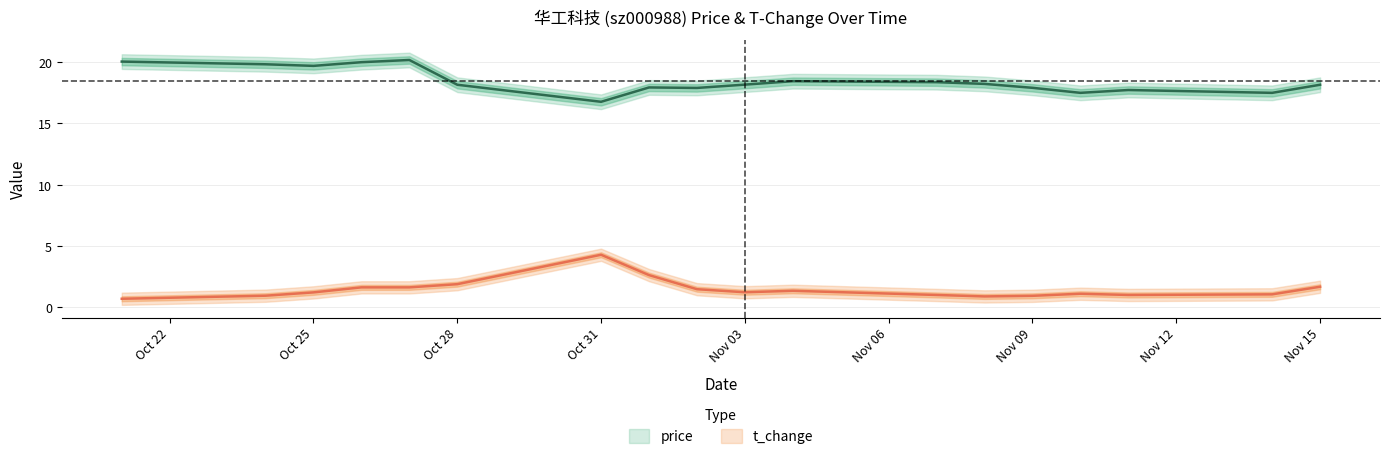

True or false: price and t_change intersect in this chart.

False